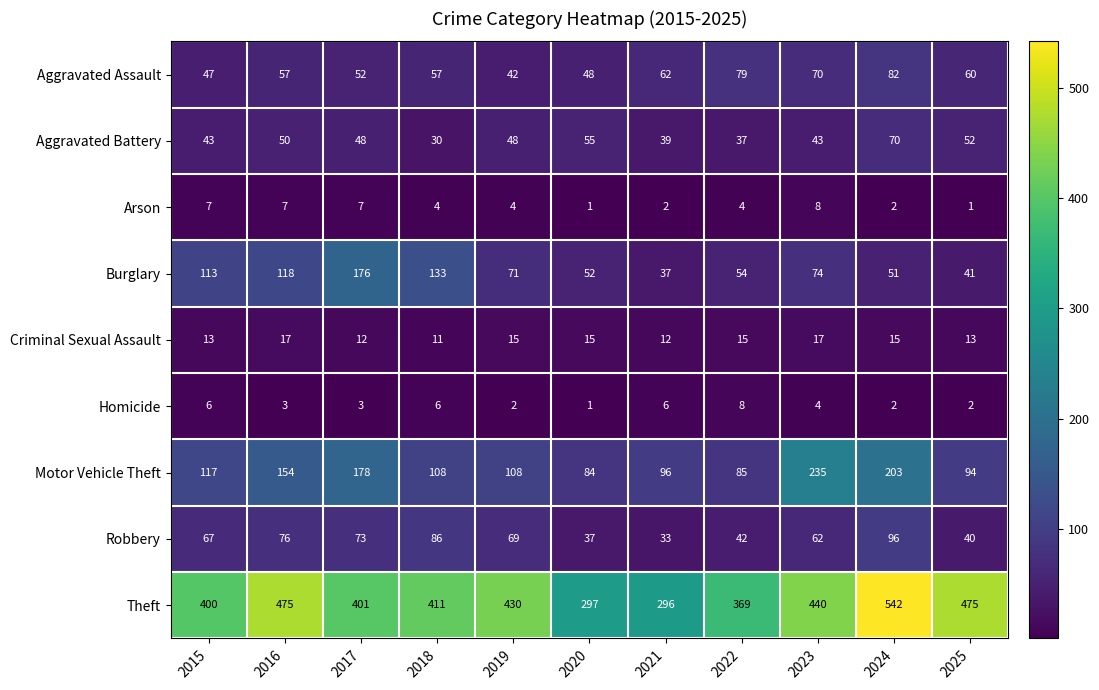

Which series changed the most between 2018 and 2025?

Burglary